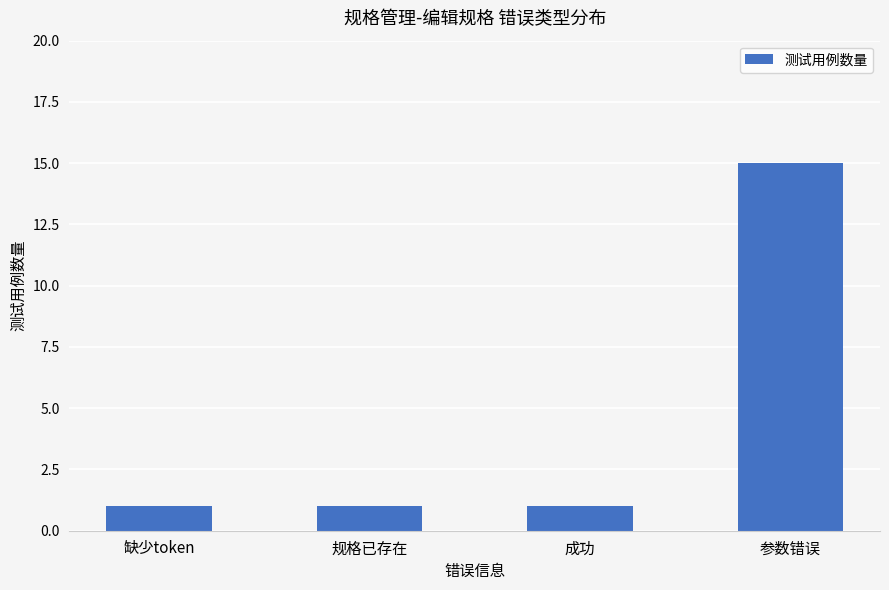

What value does the data have at 参数错误, to the nearest 10?

20